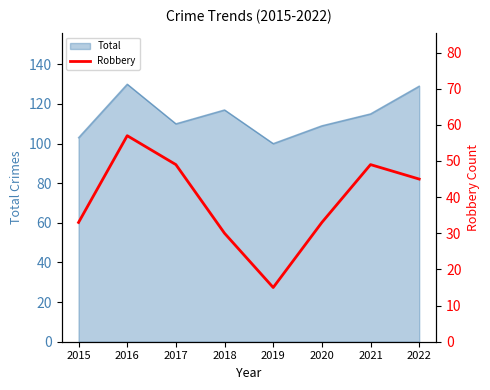

What is the highest value of the Total series?

130